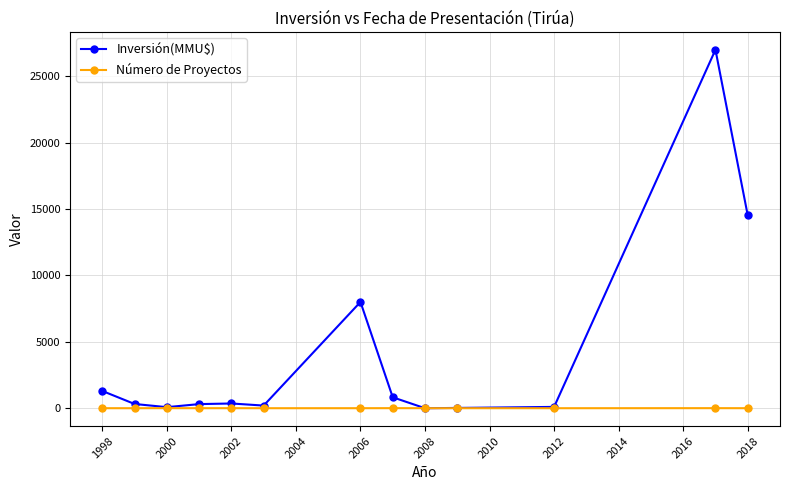

Rank the series by their maximum value, from lowest to highest.

Número de Proyectos, Inversión(MMU$)